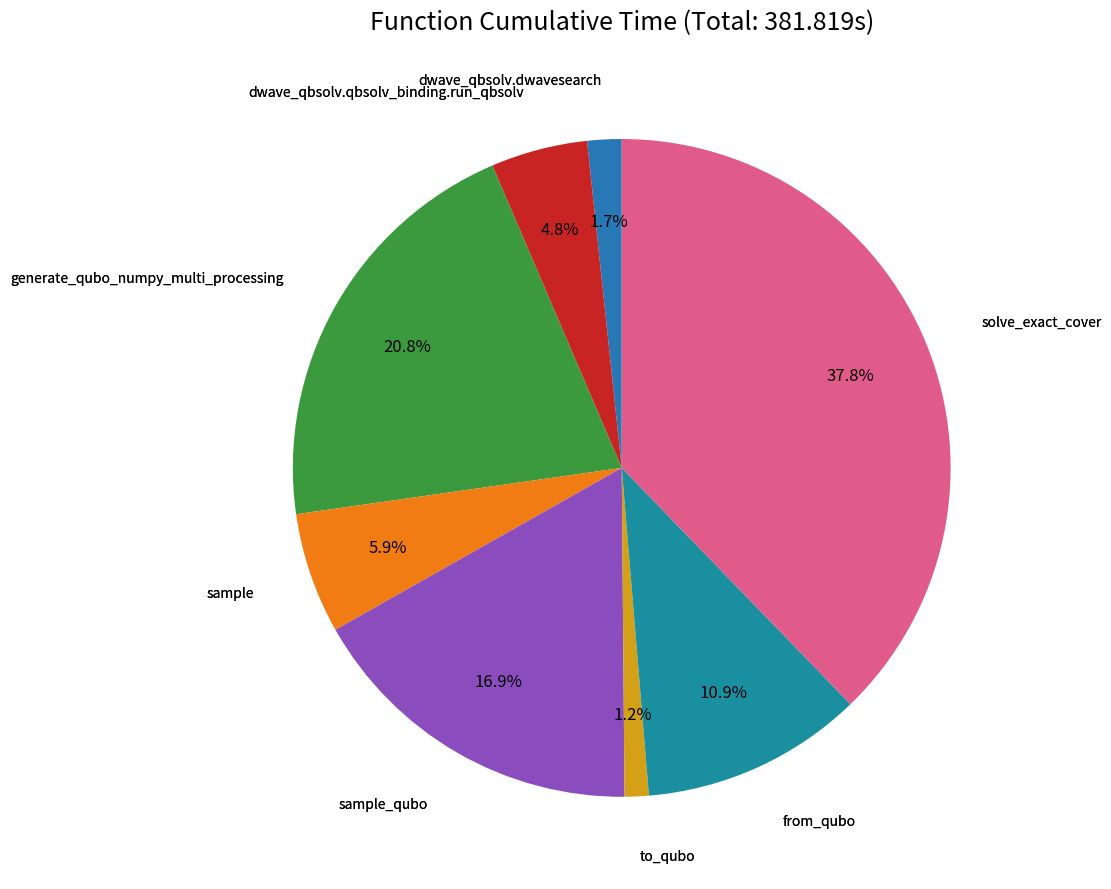

Is there a majority slice in this chart?

No